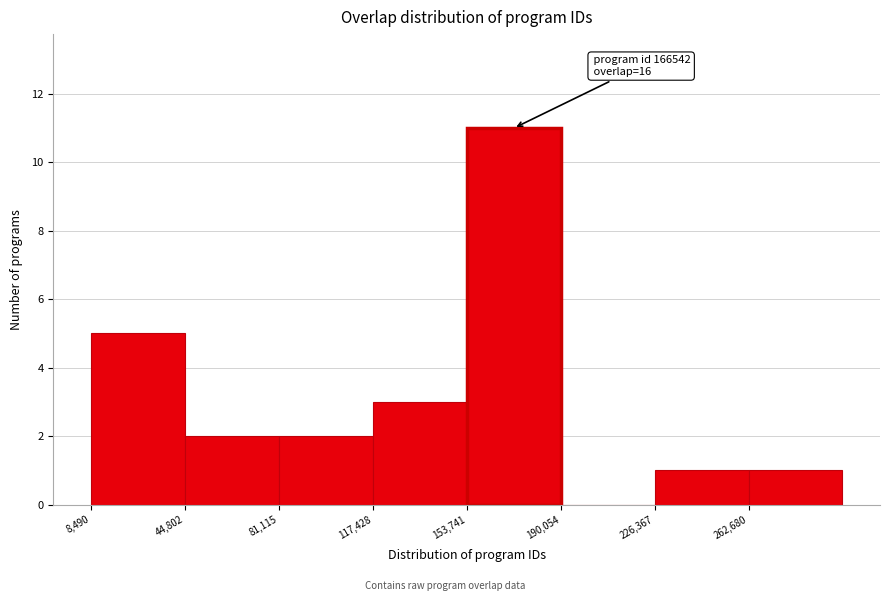

Which range on the x-axis has the tallest bar?

155000 to 190000